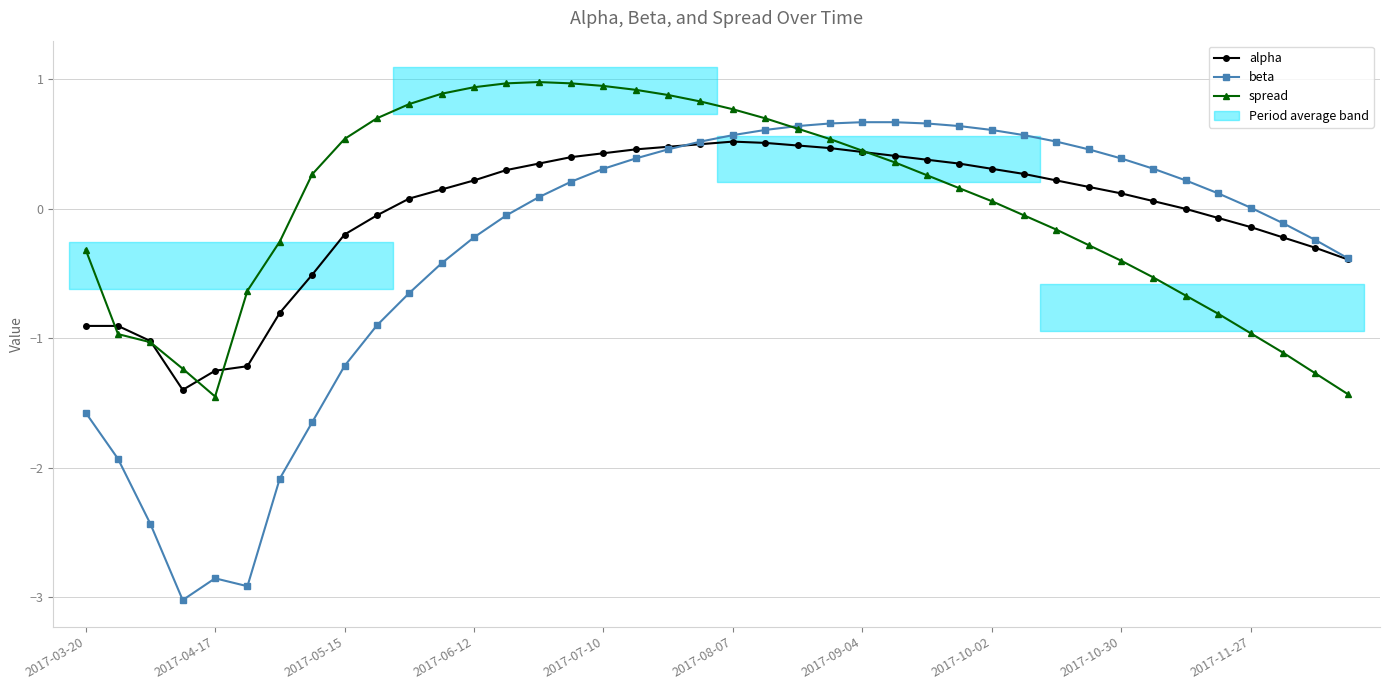

Where is spread nearest to the value 0?

29